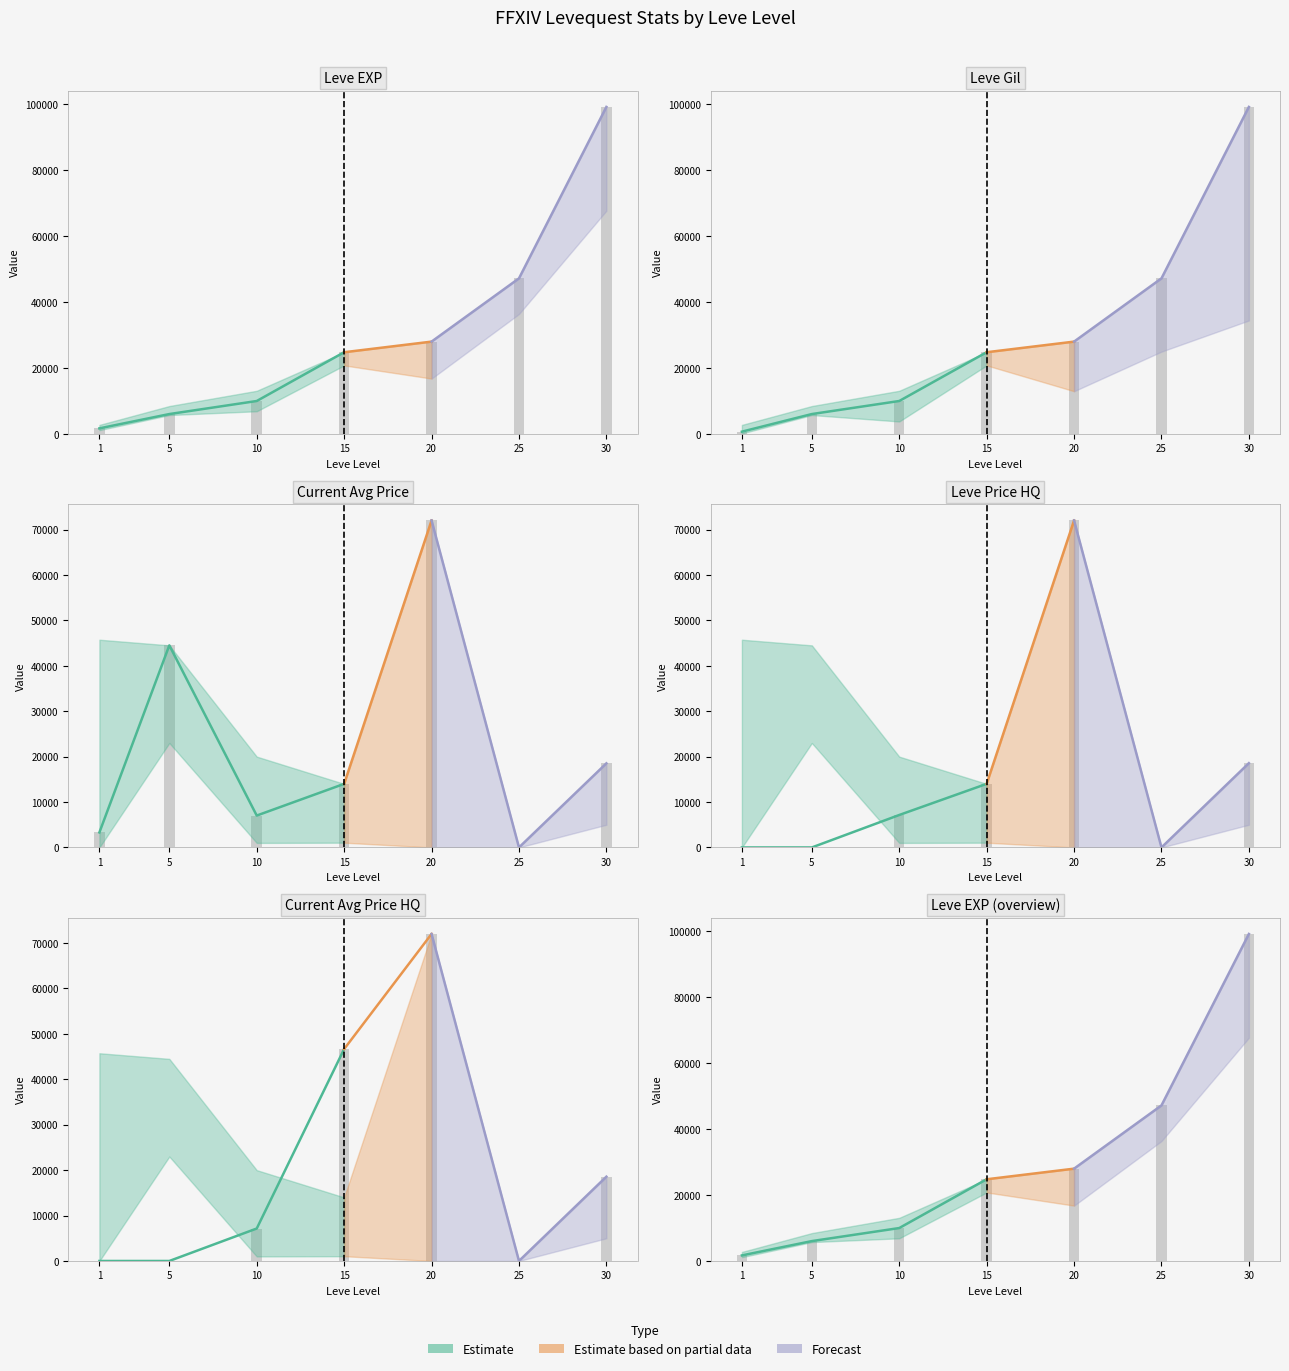

What is the greatest value displayed?

99220